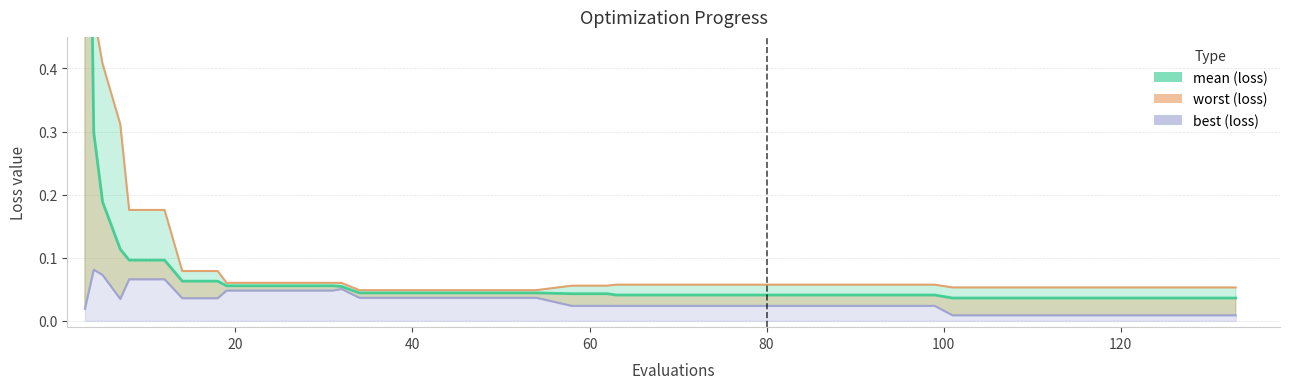

True or false: best and mean cross at least once.

False